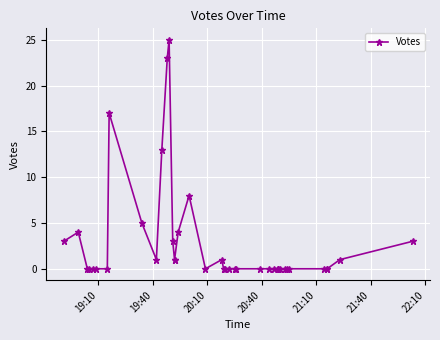

What is the sum of all values?

113